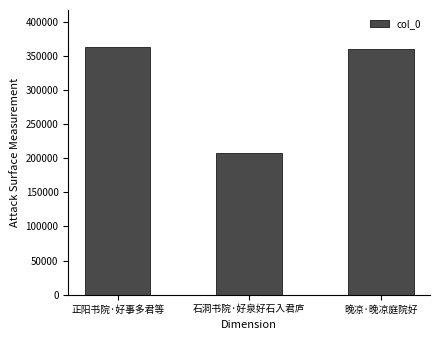

What position from the right is 石洞书院·好泉好石入君庐?

2